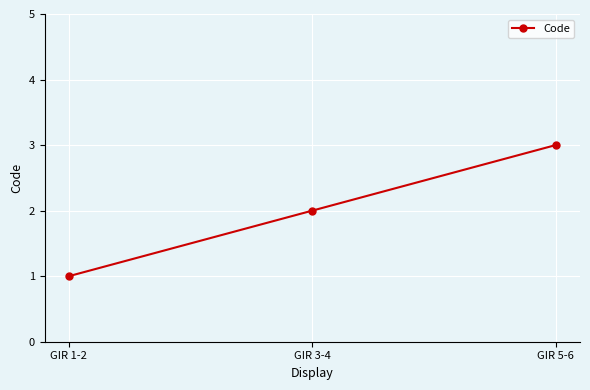

Where is the data nearest to the value 2?

GIR 3-4